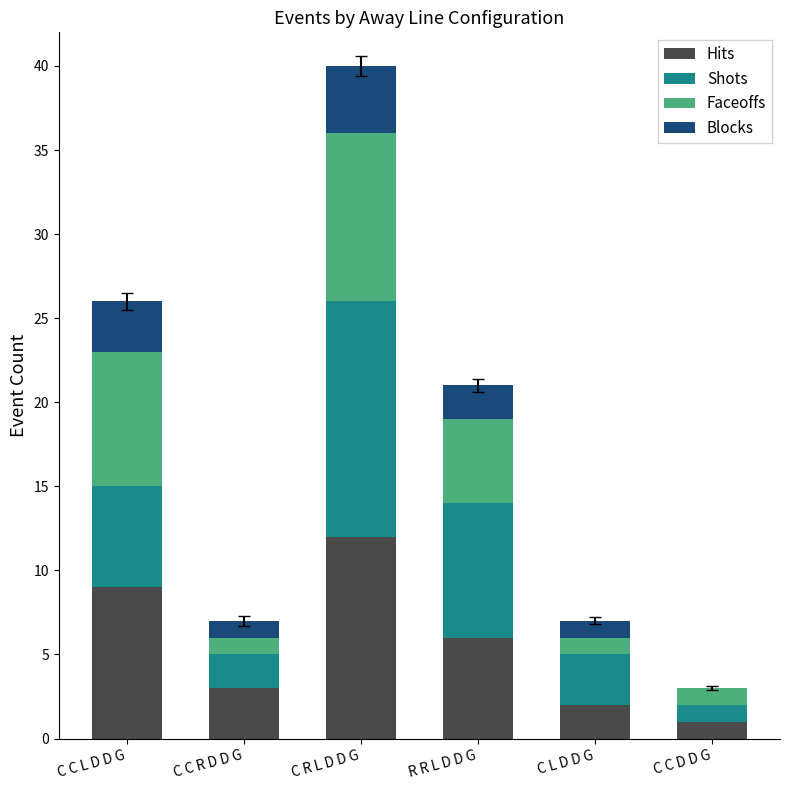

What is the total value across all series at C C D D G?

3